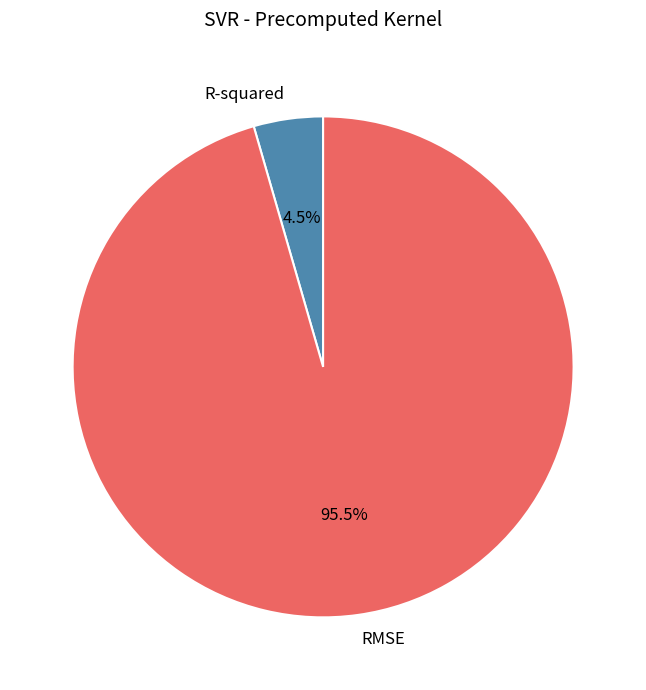

True or false: RMSE accounts for 86% of the total.

False